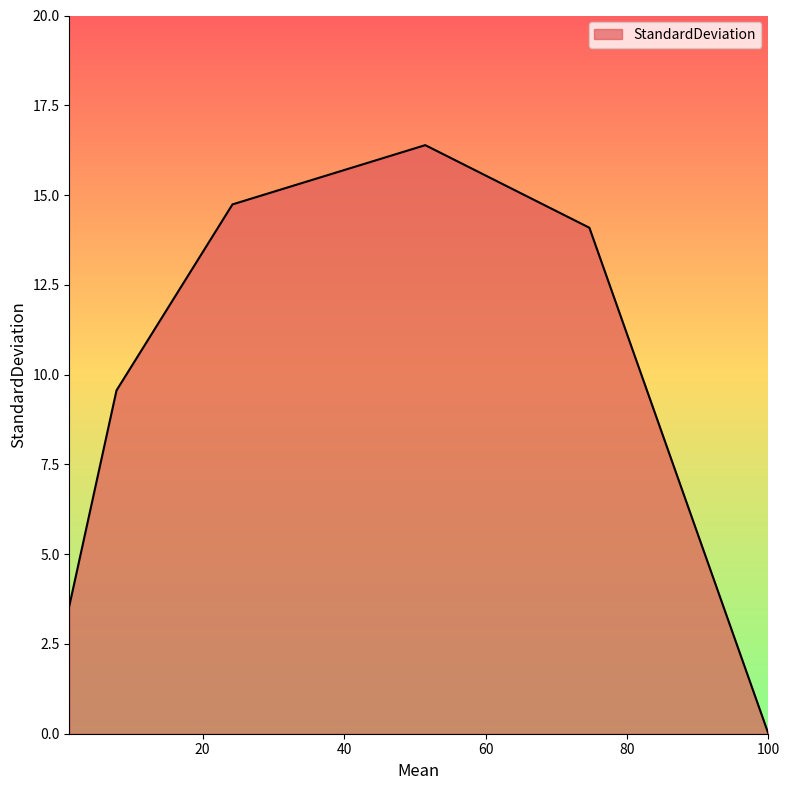

How many interior local peaks (higher than both neighbors) does the data have?

1